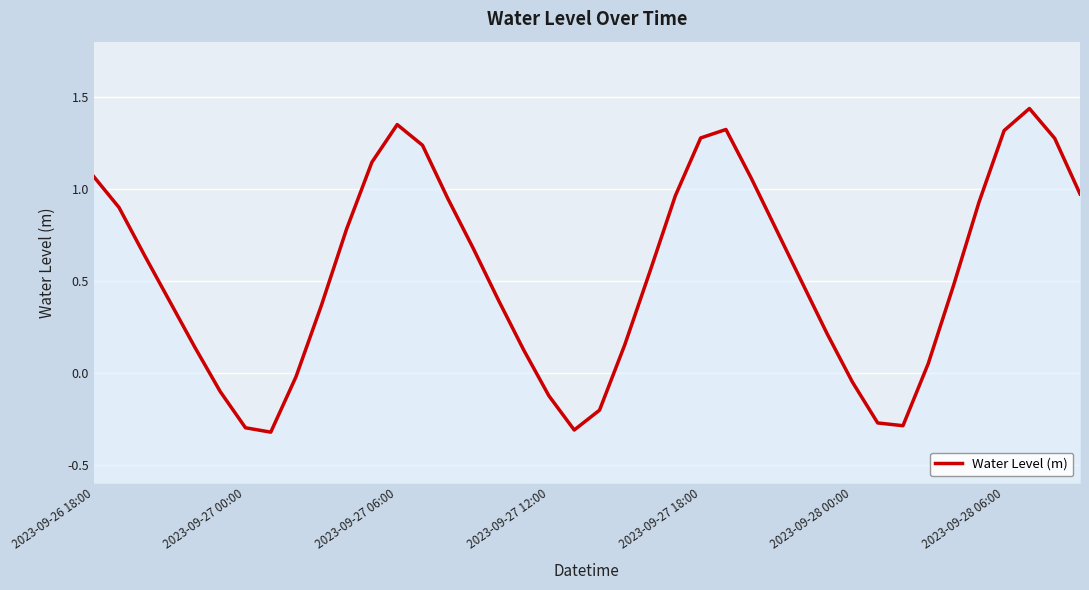

What is the change in value from 12 to 29?

-1.1